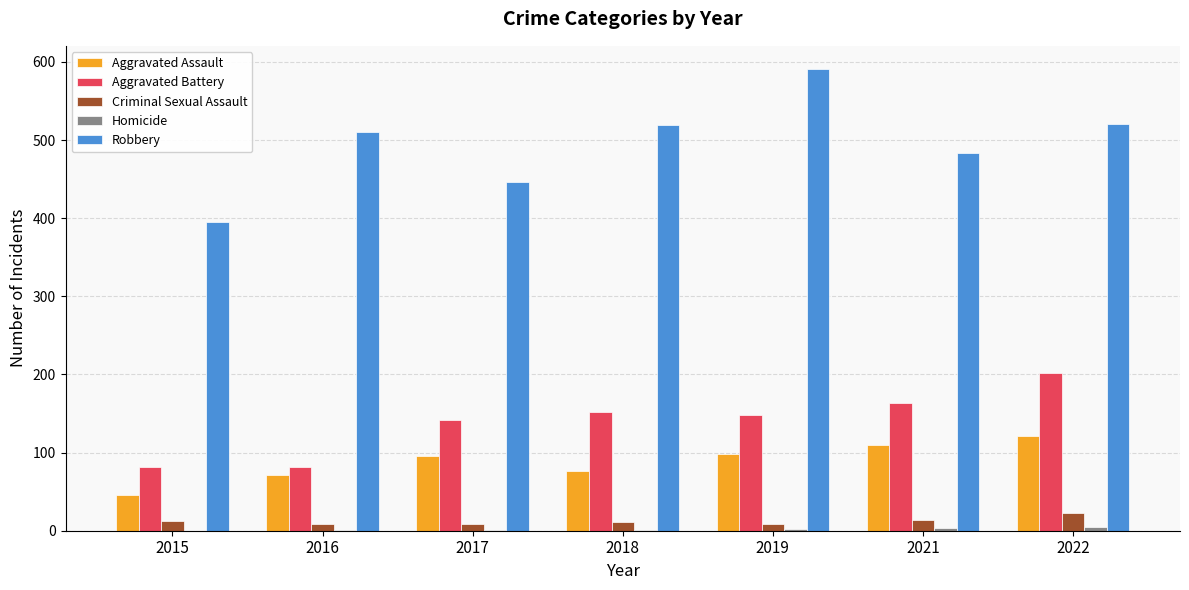

Is it true that Robbery equals 395 at 2015?

True